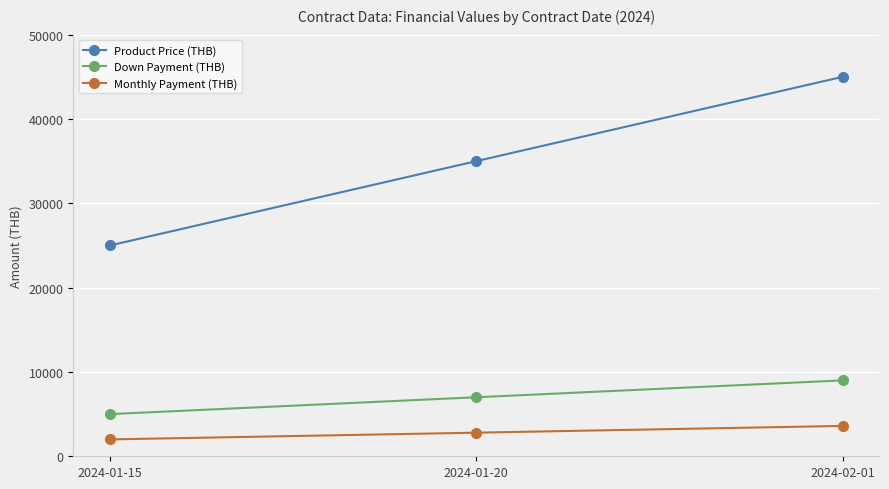

Is it true that Monthly Payment (THB) equals 5599 at 2024-02-01?

False